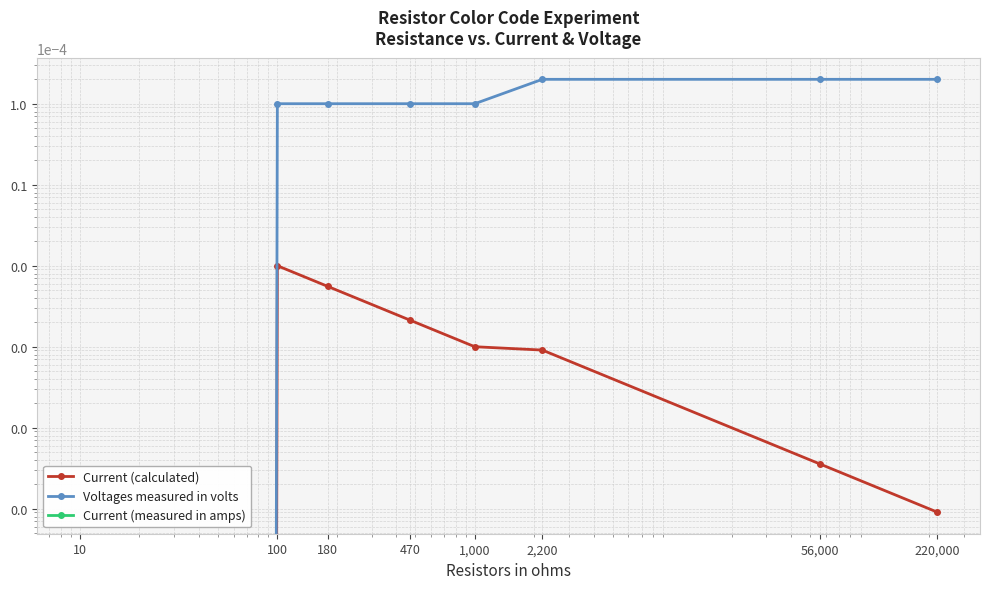

Which series changed the most between 1,000 and 220,000?

Voltages measured in volts